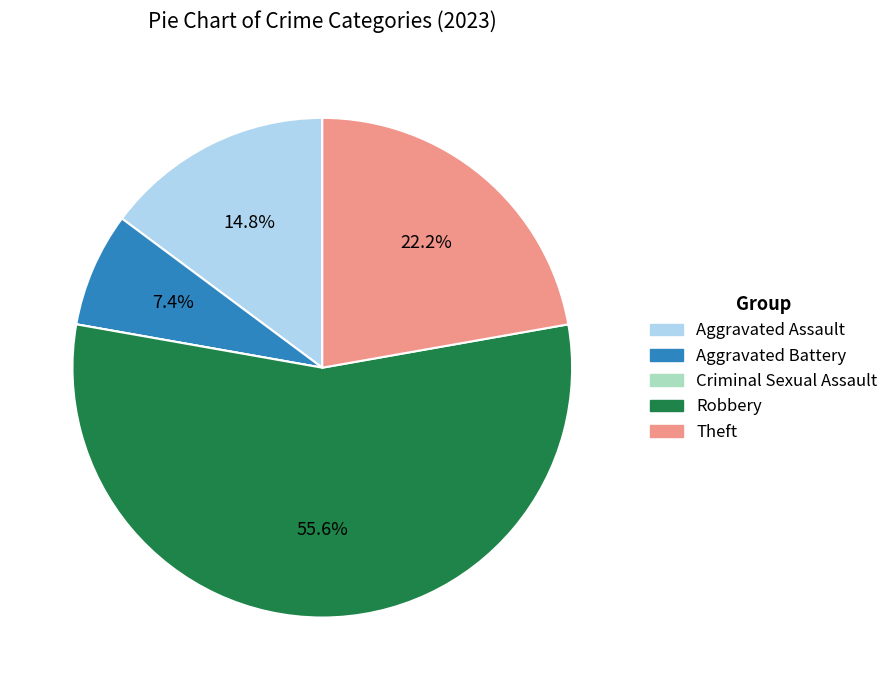

What is the total percentage of Theft and Robbery?

77.8%